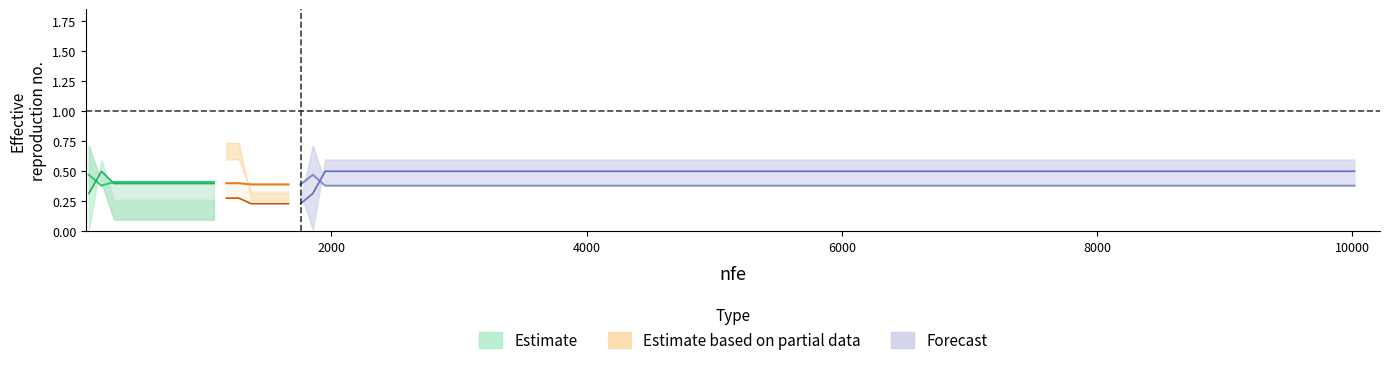

What is the maximum value shown in the chart?

0.7